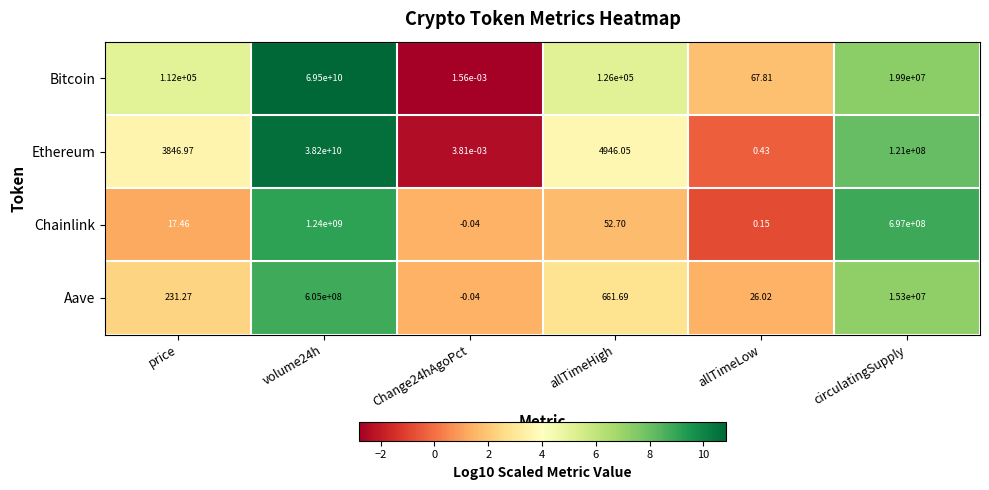

Which series has the widest spread of values?

Bitcoin